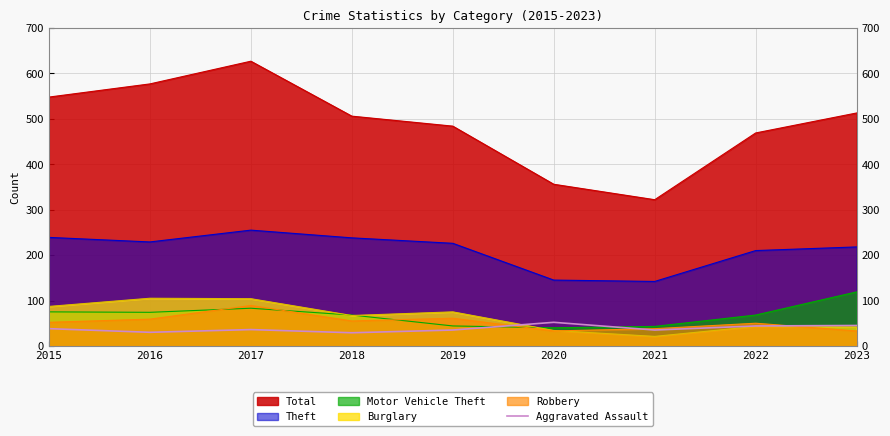

Which series has the widest spread of values?

Total